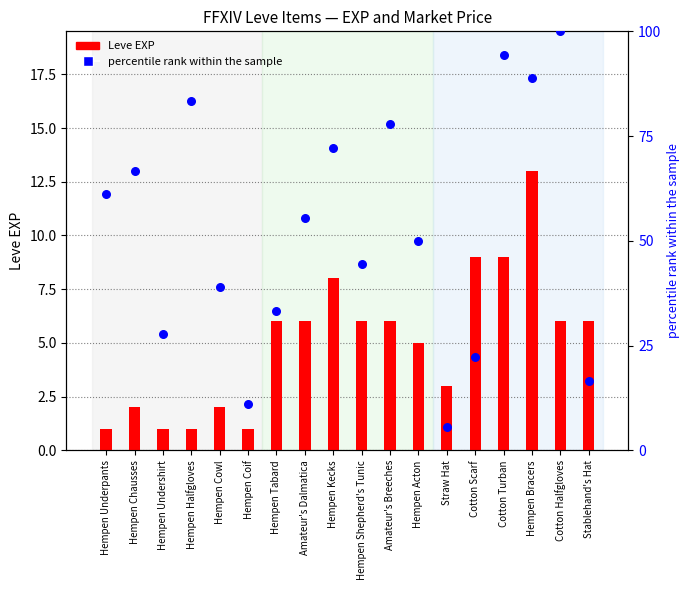

At how many categories does at least one series exceed 14?

16